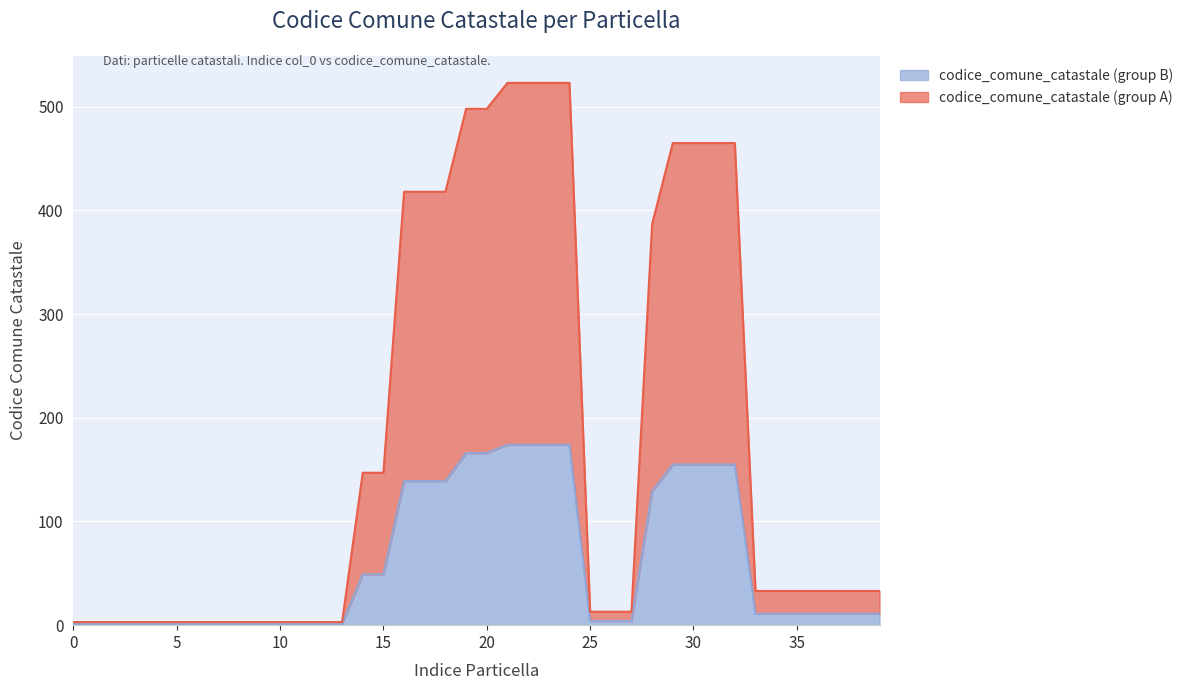

Reading right to left, list all the values displayed in this chart.

codice_comune_catastale (group A): 39=33	38=33	37=33	36=33	35=33	34=33	33=33	32=465	31=465	30=465	29=465	28=387	27=13	26=13	25=13	24=523	23=523	22=523	21=523	20=498	19=498	18=418	17=418	16=418	15=147	14=147	13=3	12=3	11=3	10=3	9=3	8=3	7=3	6=3	5=3	4=3	3=3	2=3	1=3	0=3
codice_comune_catastale (group B): 39=11	38=11	37=11	36=11	35=11	34=11	33=11	32=155	31=155	30=155	29=155	28=129	27=4	26=4	25=4	24=174	23=174	22=174	21=174	20=166	19=166	18=139	17=139	16=139	15=49	14=49	13=1	12=1	11=1	10=1	9=1	8=1	7=1	6=1	5=1	4=1	3=1	2=1	1=1	0=1